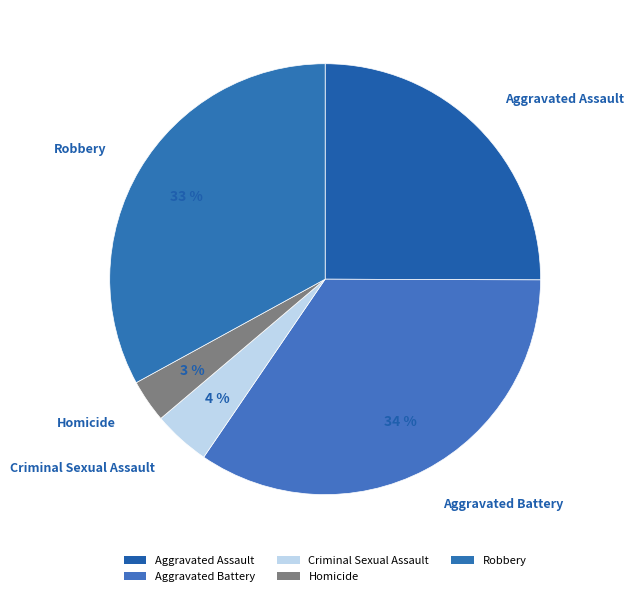

The Aggravated Battery slice represents 46% of the pie. True or false?

False